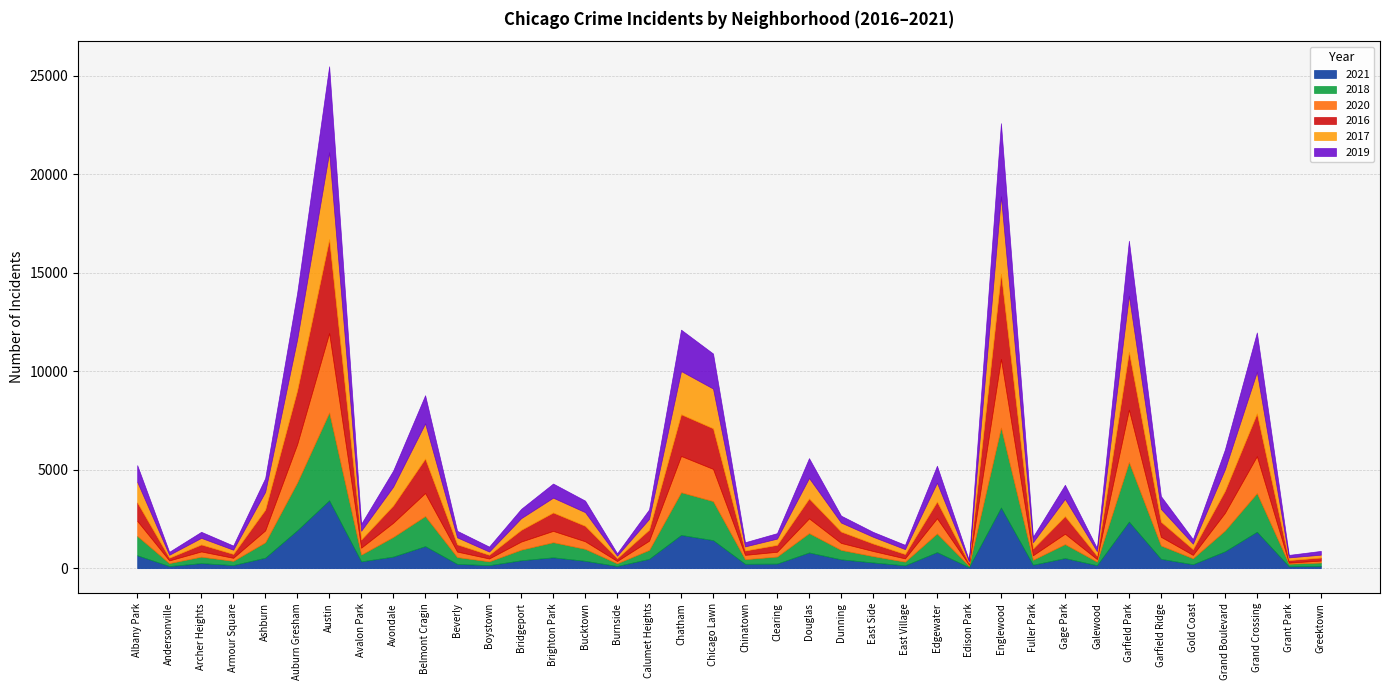

Between Garfield Park and Englewood, which is larger?

Englewood